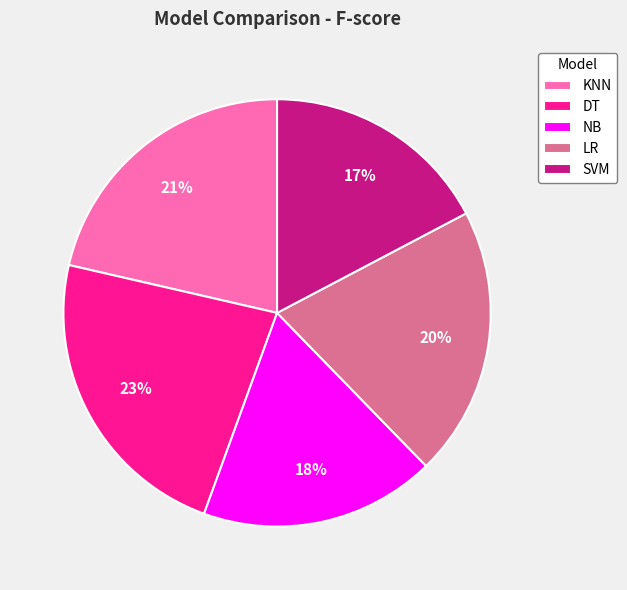

To the nearest percent, what is the average slice percentage?

20%